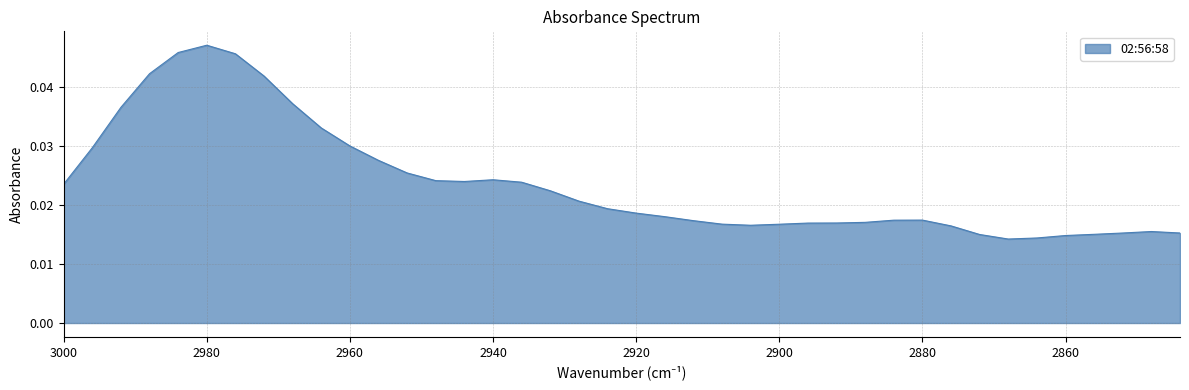

How many lines are shown in the chart?

1